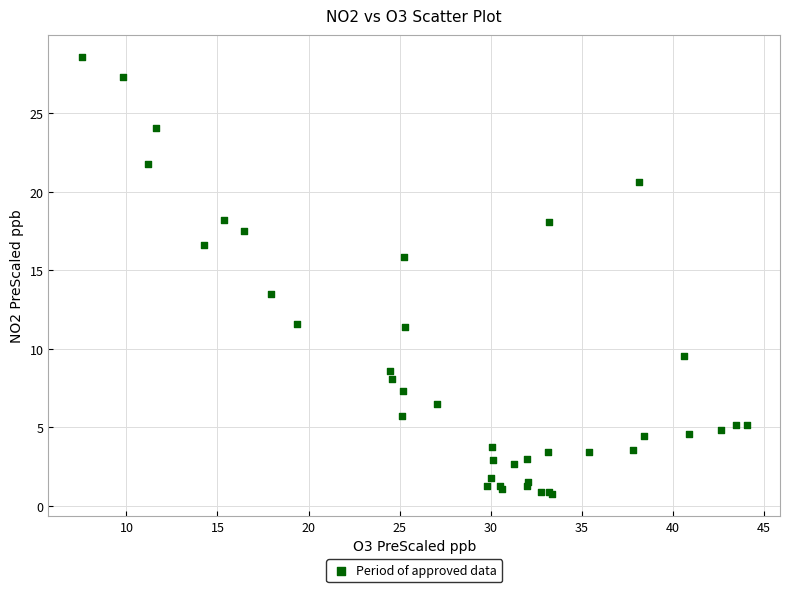

What Y value in the scatter plot is closest to 14?

13.5